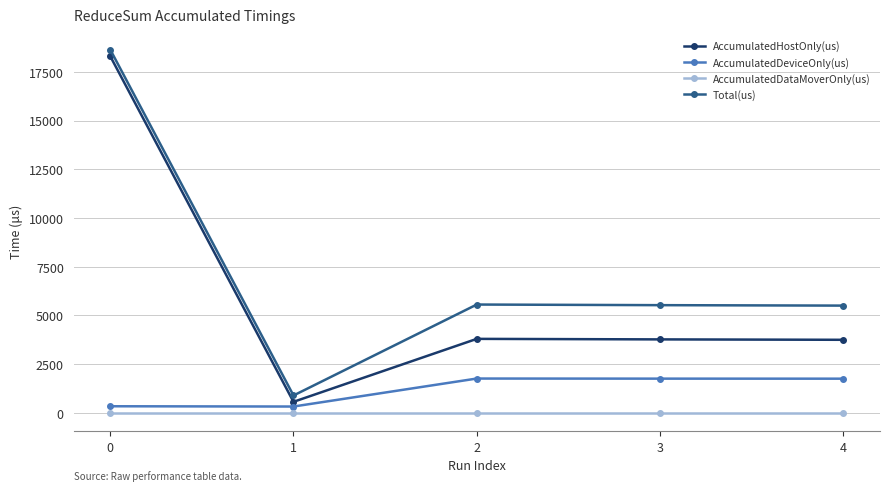

Does the chart have visible grid lines?

Yes